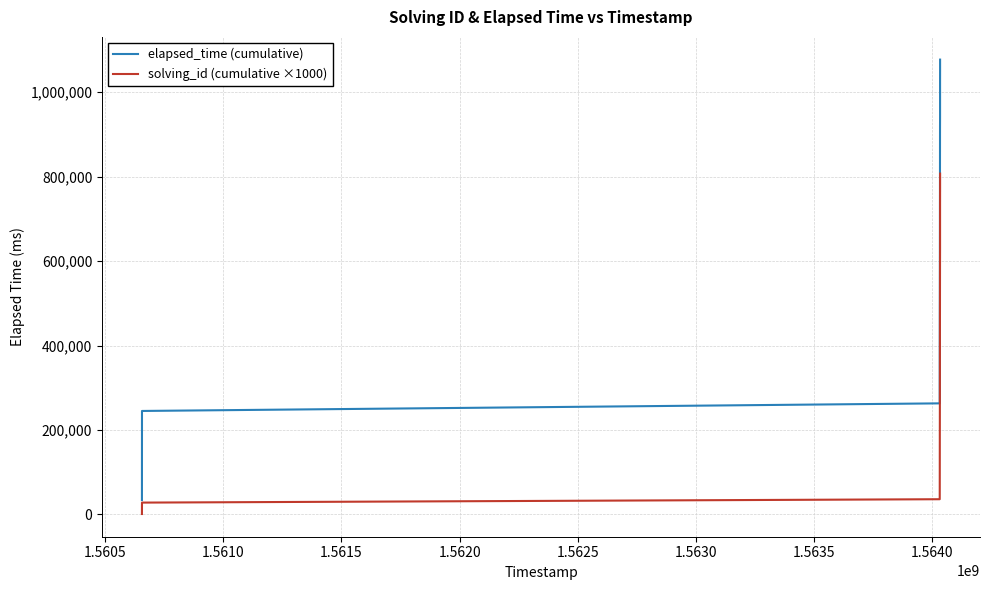

Rank the series by their average value, from lowest to highest.

solving_id (cumulative ×1000), elapsed_time (cumulative)